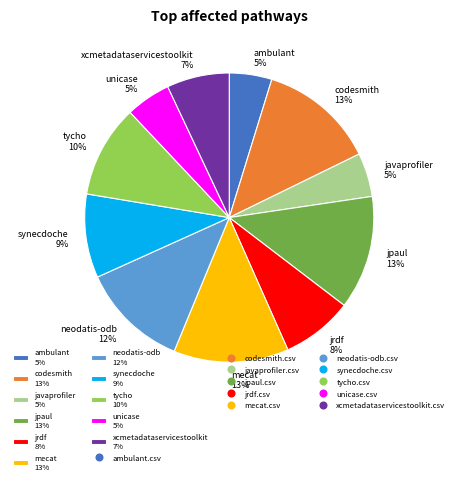

To the nearest percent, what percentage of the pie is neodatis-odb 12%?

12%